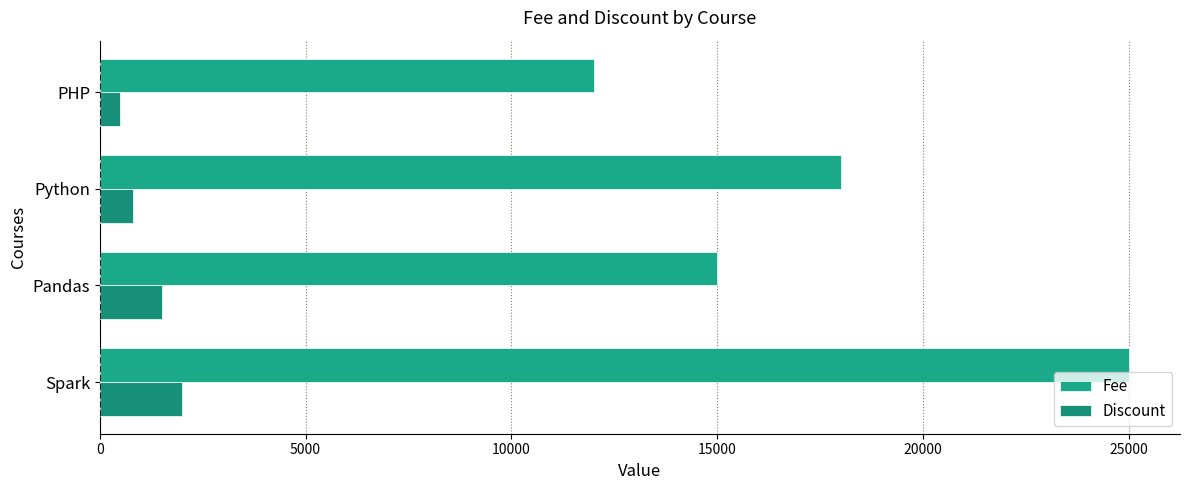

How many categories are shown in the chart?

4